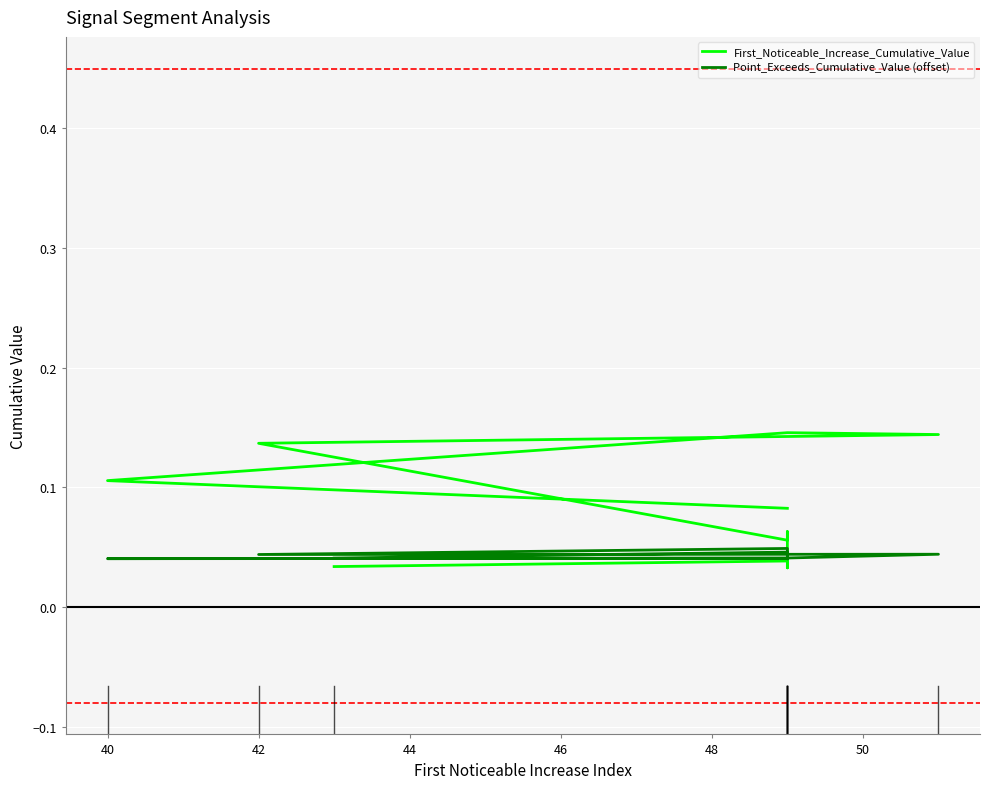

What are all the series names shown in the legend?

First_Noticeable_Increase_Cumulative_Value, Point_Exceeds_Cumulative_Value (offset)